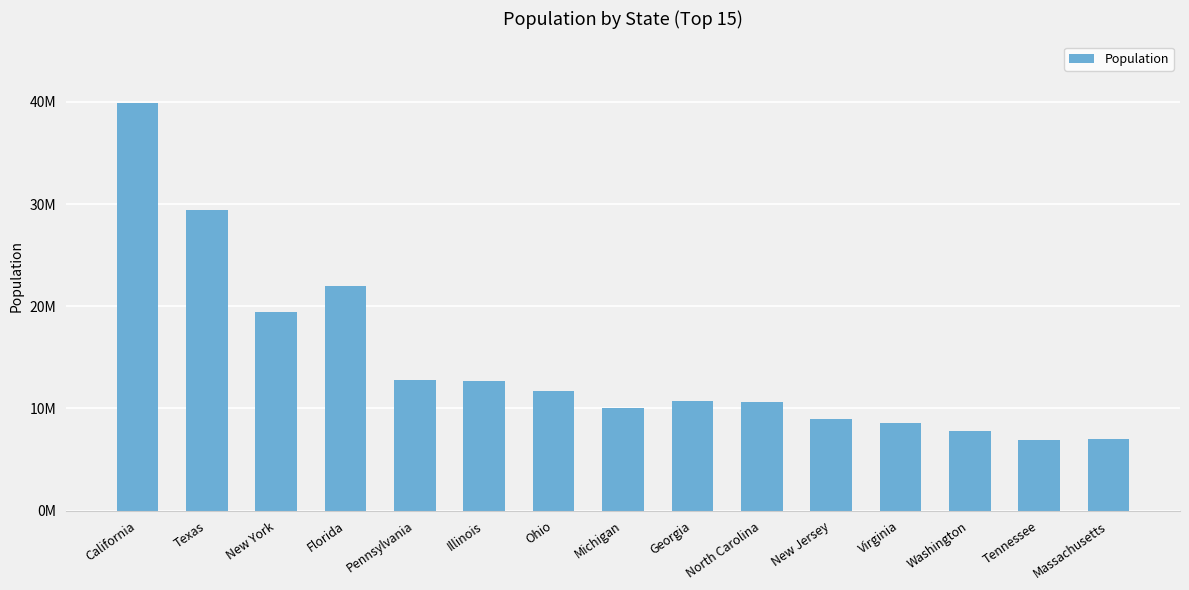

What is the smallest value displayed?

6897580